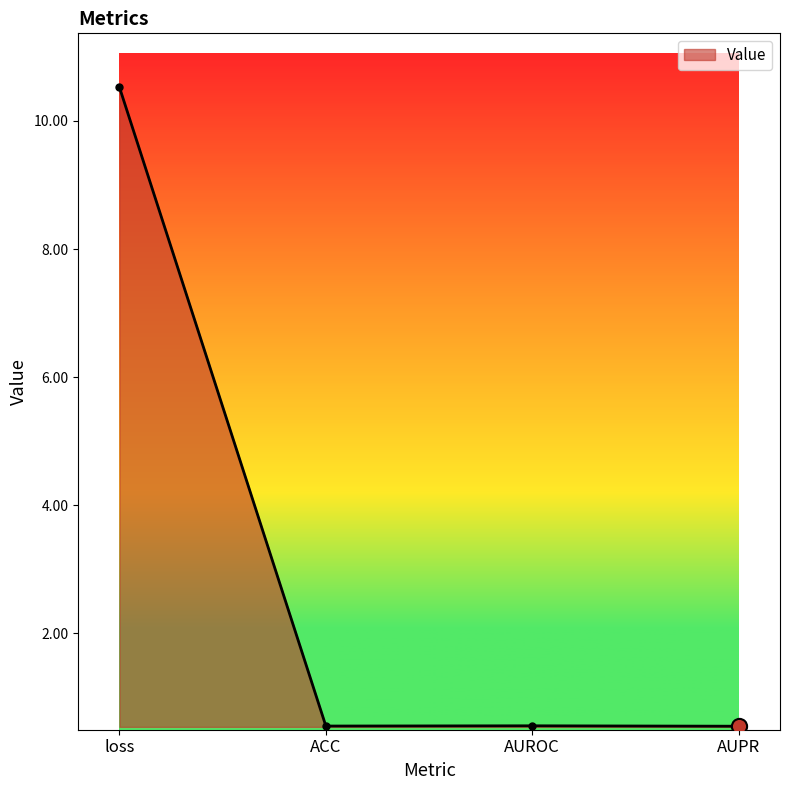

What is the change in value from loss to ACC?

-10.0